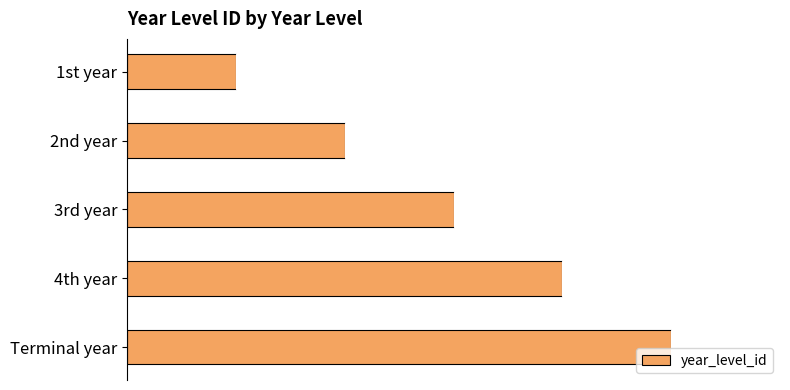

At which label is the value closest to 3?

3rd year